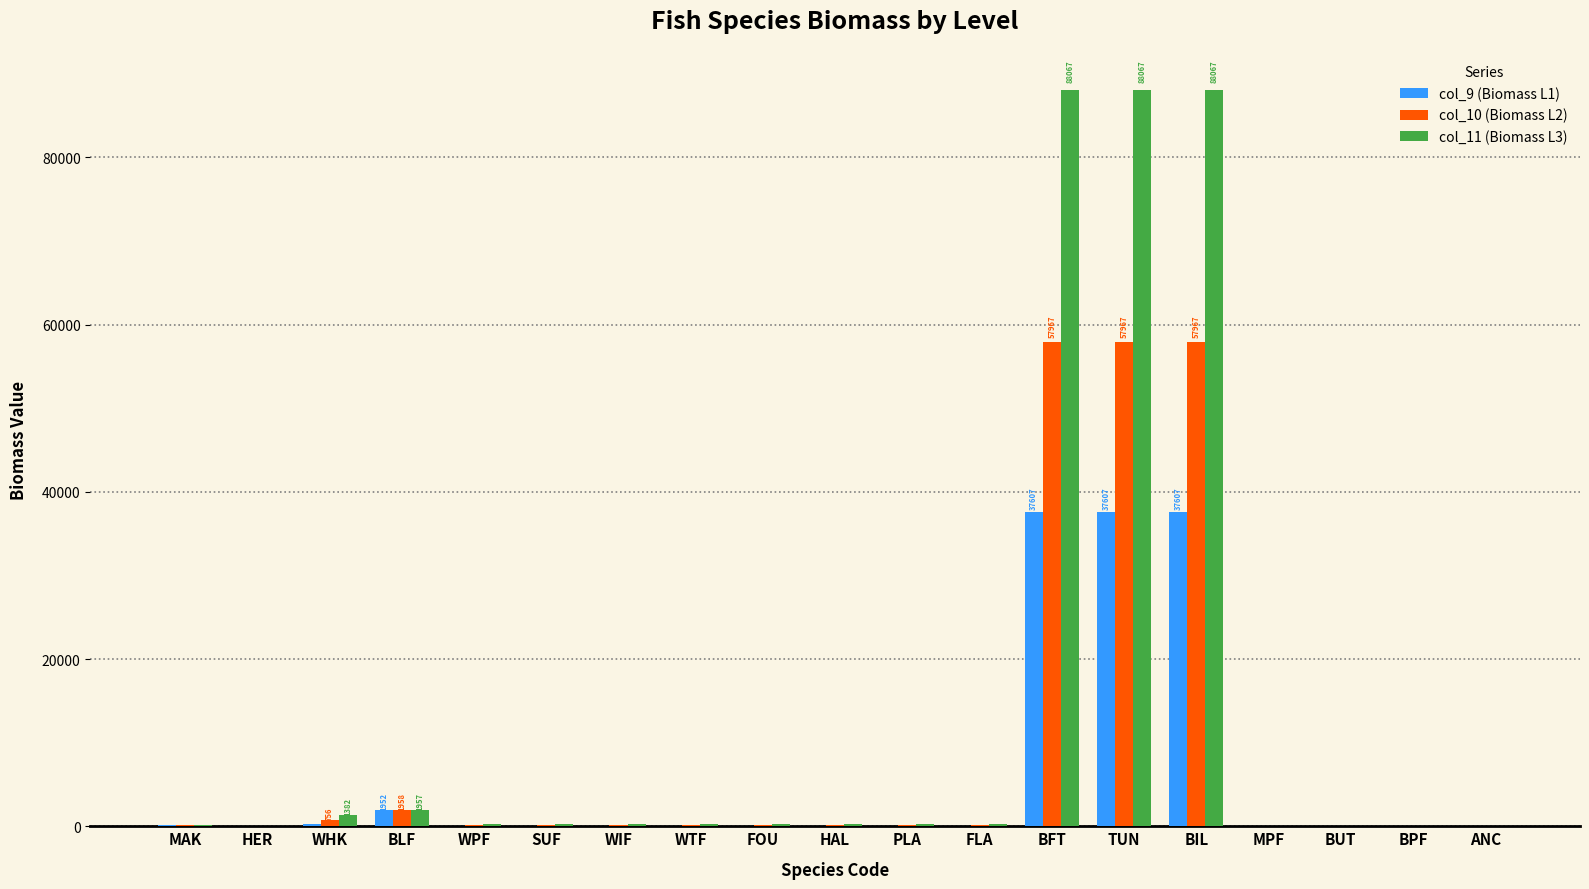

Where is col_9 (Biomass L1) nearest to the value 18803?

BLF